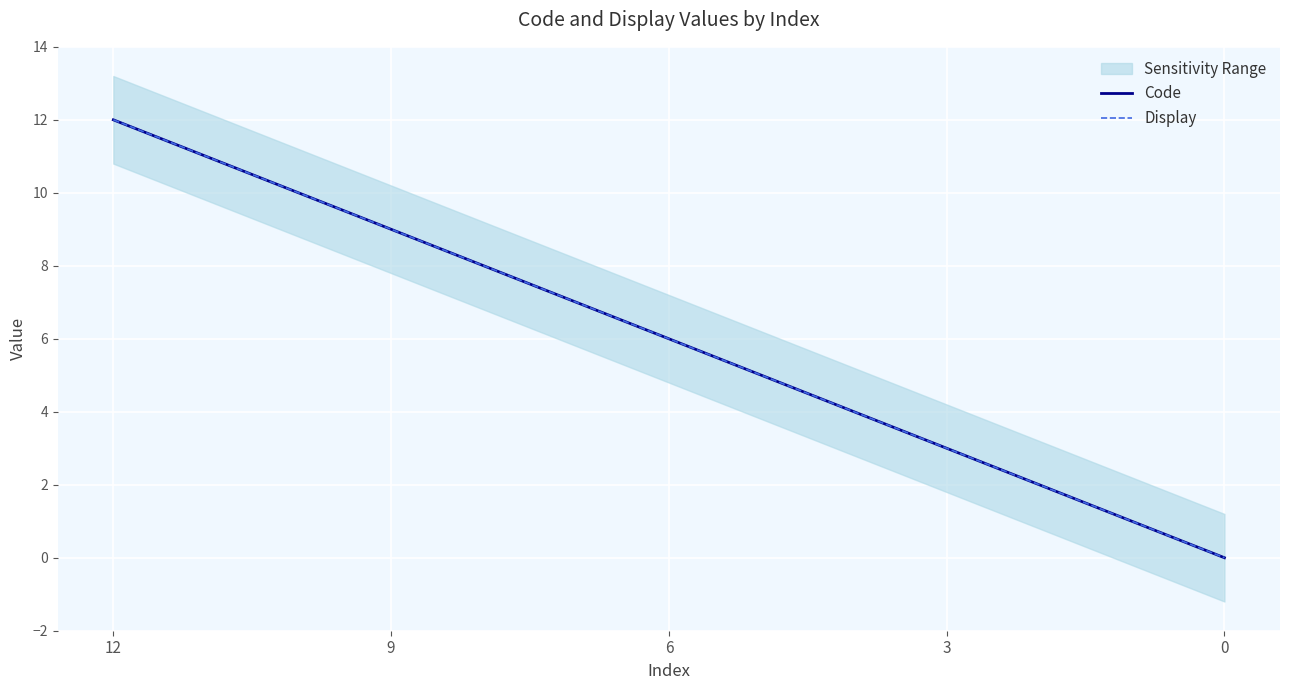

At 3, list the series in order from largest to smallest.

Code, Display